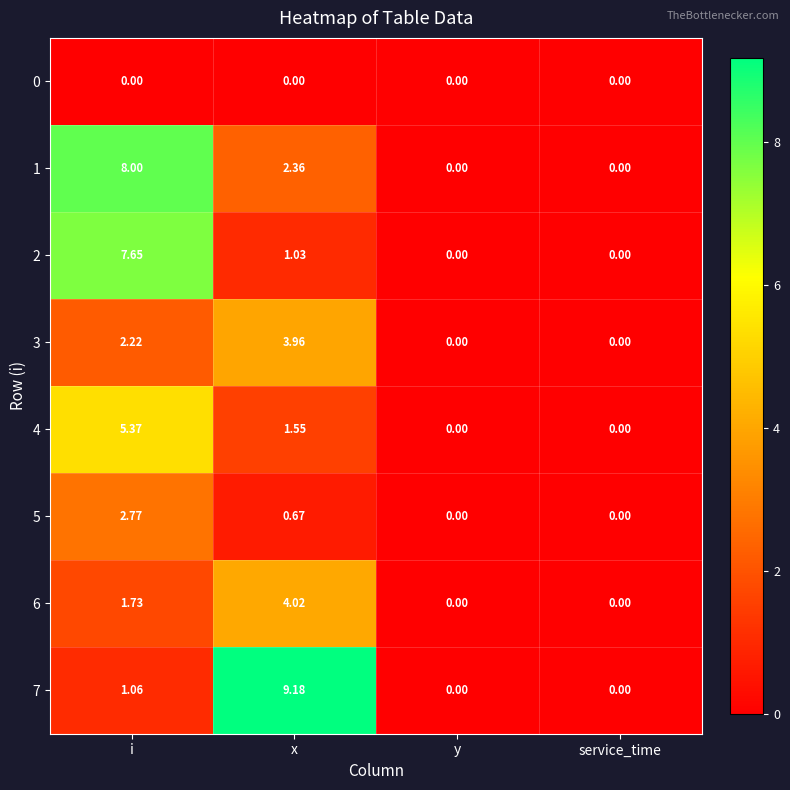

At which label does 4 first exceed 1?

i